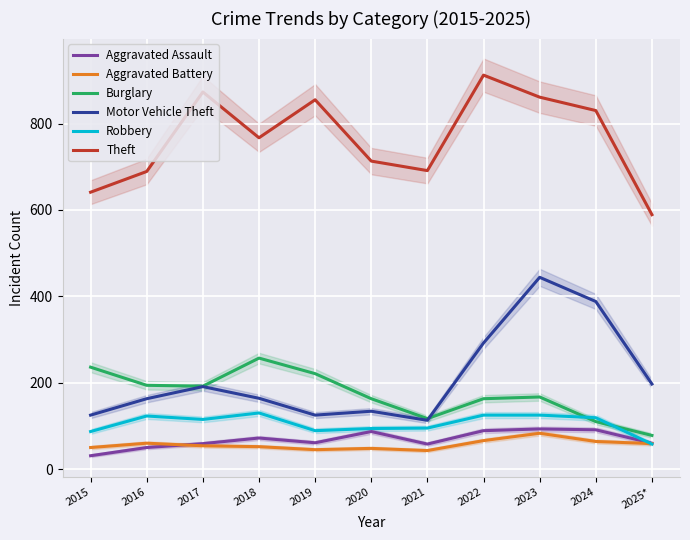

What is the label of the 1st point from the left?

2015